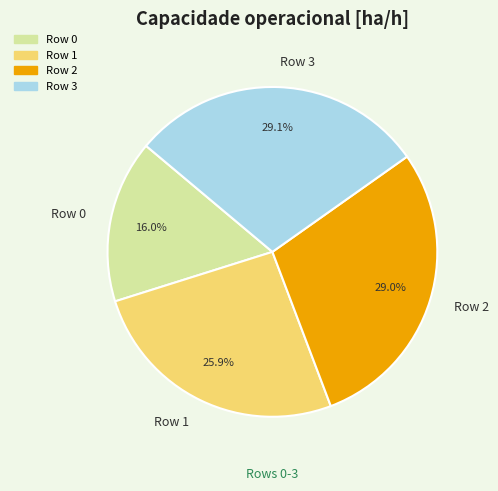

Count the number of slices in the pie.

4